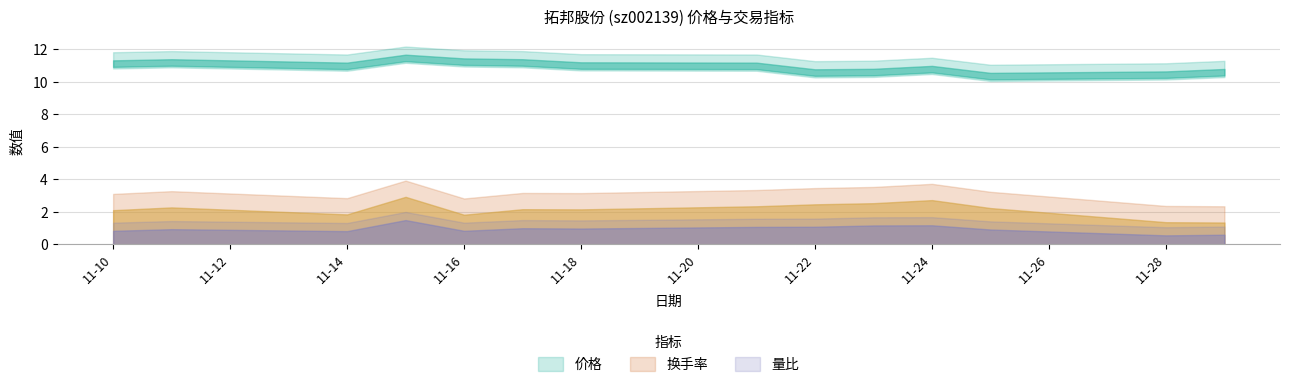

Reading left to right, extract all data points from this chart.

价格: 2022-11-10=11.3	2022-11-11=11.4	2022-11-14=11.2	2022-11-15=11.7	2022-11-16=11.4	2022-11-17=11.4	2022-11-18=11.2	2022-11-21=11.2	2022-11-22=10.8	2022-11-23=10.8	2022-11-24=11.0	2022-11-25=10.6	2022-11-28=10.6	2022-11-29=10.8
量比: 2022-11-10=0.8	2022-11-11=0.9	2022-11-14=0.8	2022-11-15=1.5	2022-11-16=0.8	2022-11-17=1.0	2022-11-18=1.0	2022-11-21=1.1	2022-11-22=1.1	2022-11-23=1.2	2022-11-24=1.2	2022-11-25=0.9	2022-11-28=0.6	2022-11-29=0.6
换手率: 2022-11-10=2.1	2022-11-11=2.3	2022-11-14=1.8	2022-11-15=2.9	2022-11-16=1.8	2022-11-17=2.2	2022-11-18=2.1	2022-11-21=2.3	2022-11-22=2.5	2022-11-23=2.5	2022-11-24=2.7	2022-11-25=2.2	2022-11-28=1.4	2022-11-29=1.3